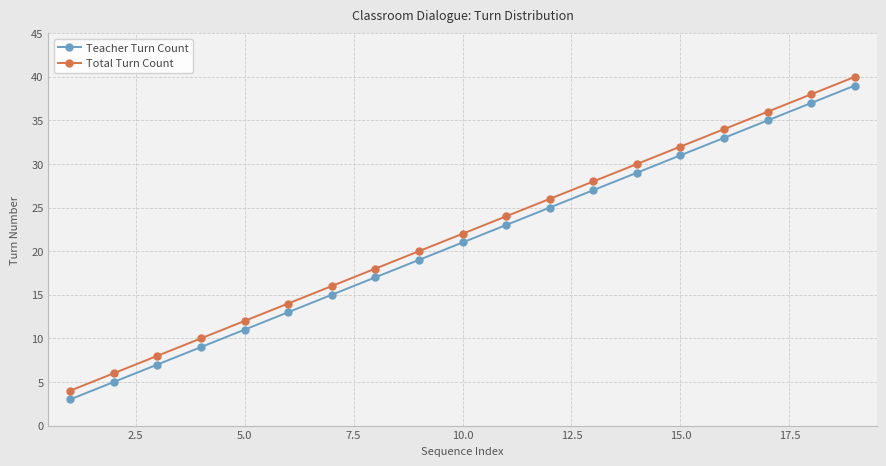

What is the difference between the second highest and minimum values in the Teacher Turn Count series?

34